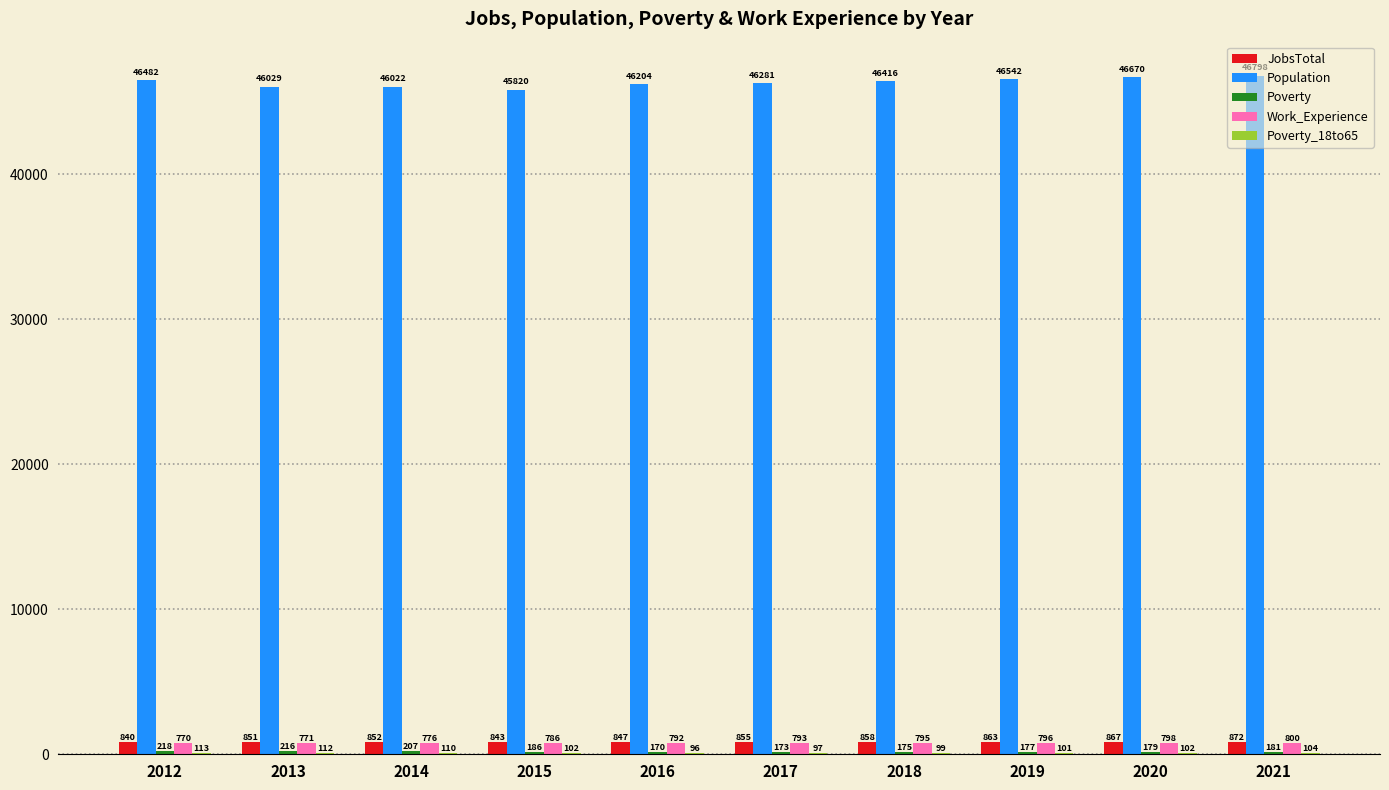

At which label does Population first exceed 46416?

2012